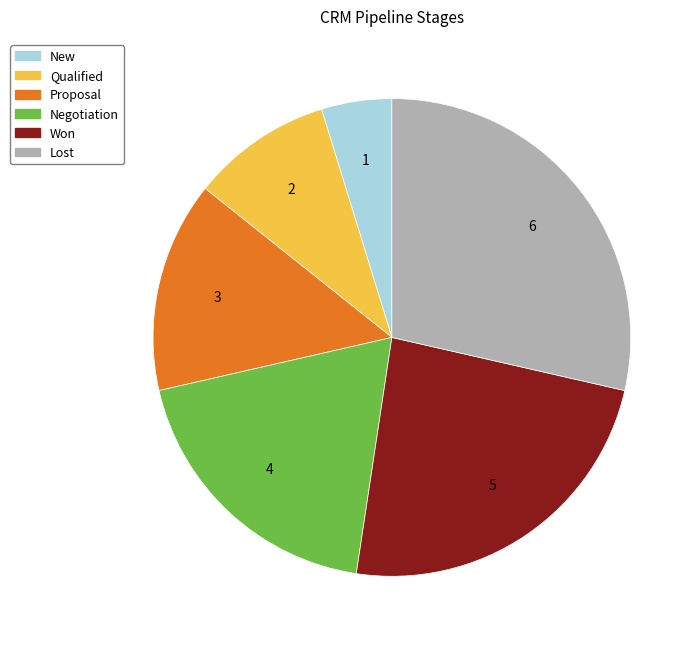

Count the number of slices in the pie.

6